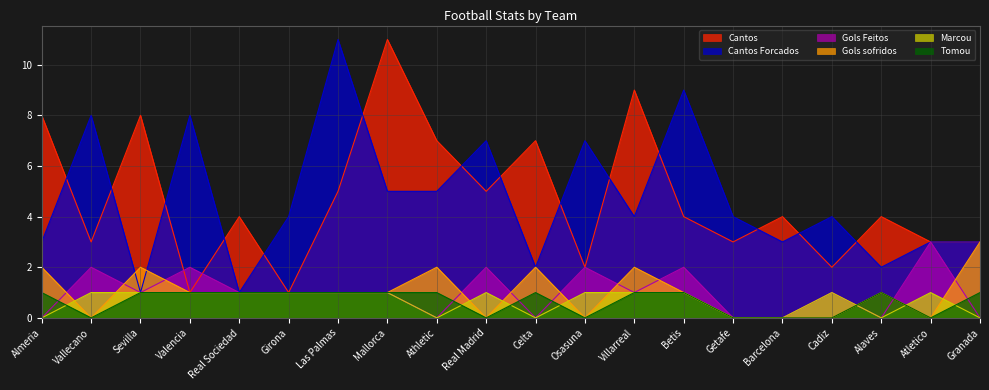

What is the average value of the Gols Feitos series?

1